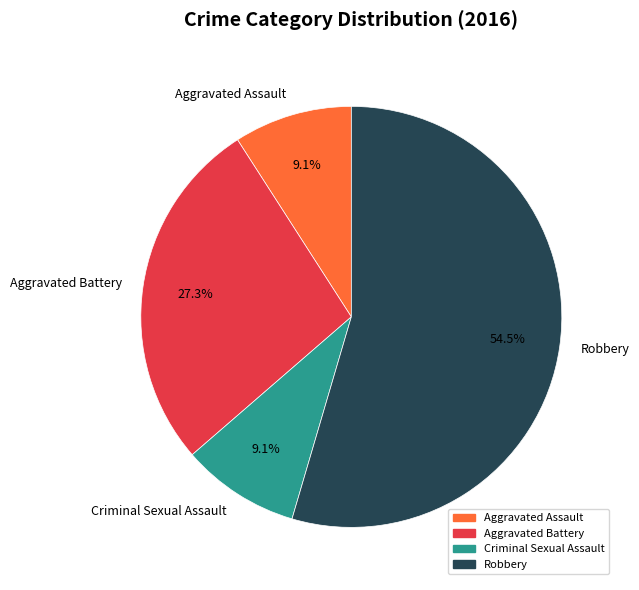

What is the ratio of the value at Criminal Sexual Assault to the value at Robbery?

0.2